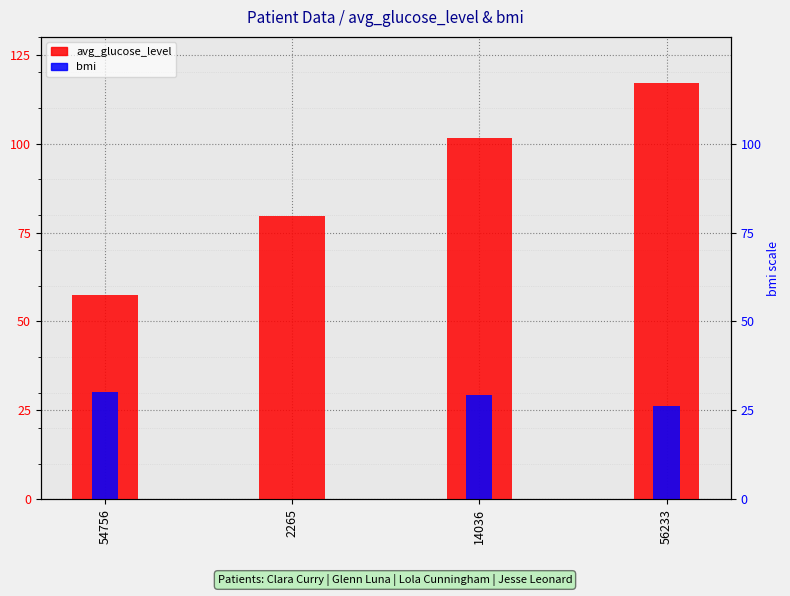

Between 14036 and 54756, which is larger?

14036